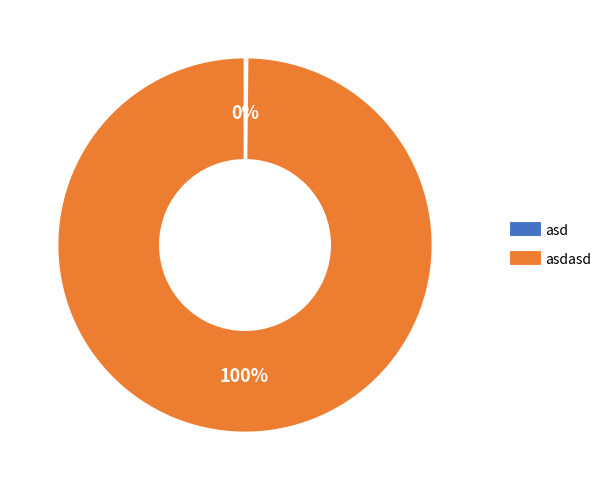

To the nearest percent, what is the difference between the largest and smallest slice percentages?

100%